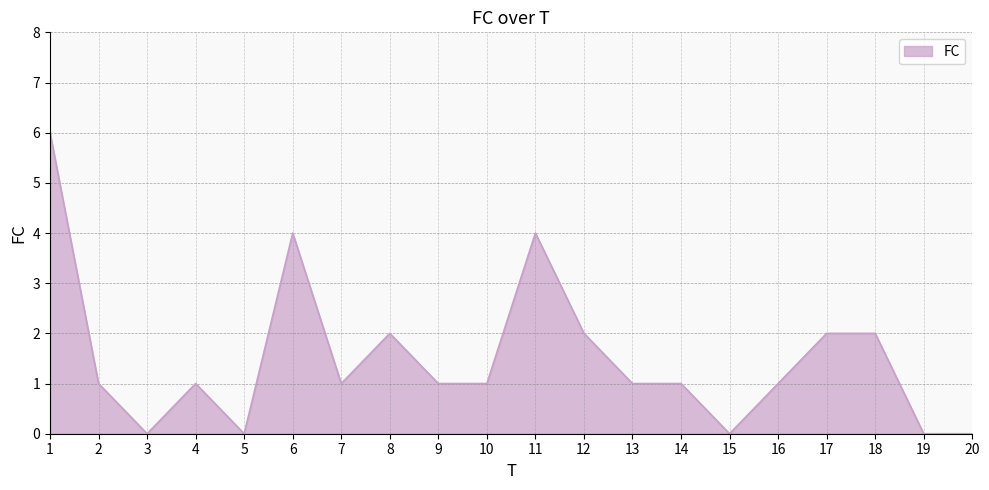

Which has a higher value, 13 or 8?

8